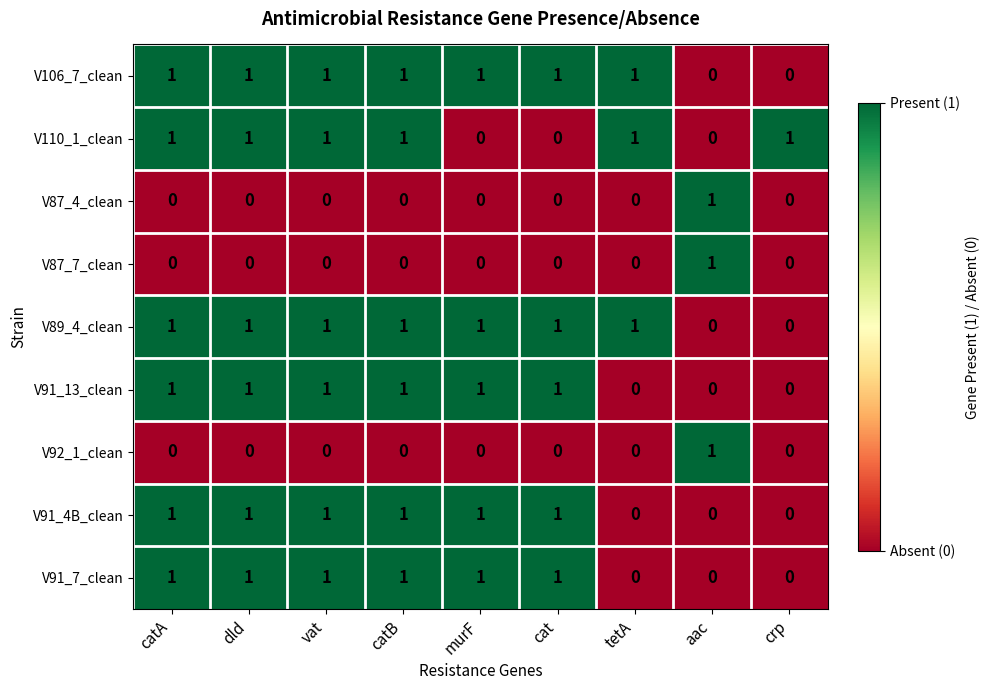

Is it true that V91_7_clean equals 2 at catB?

False